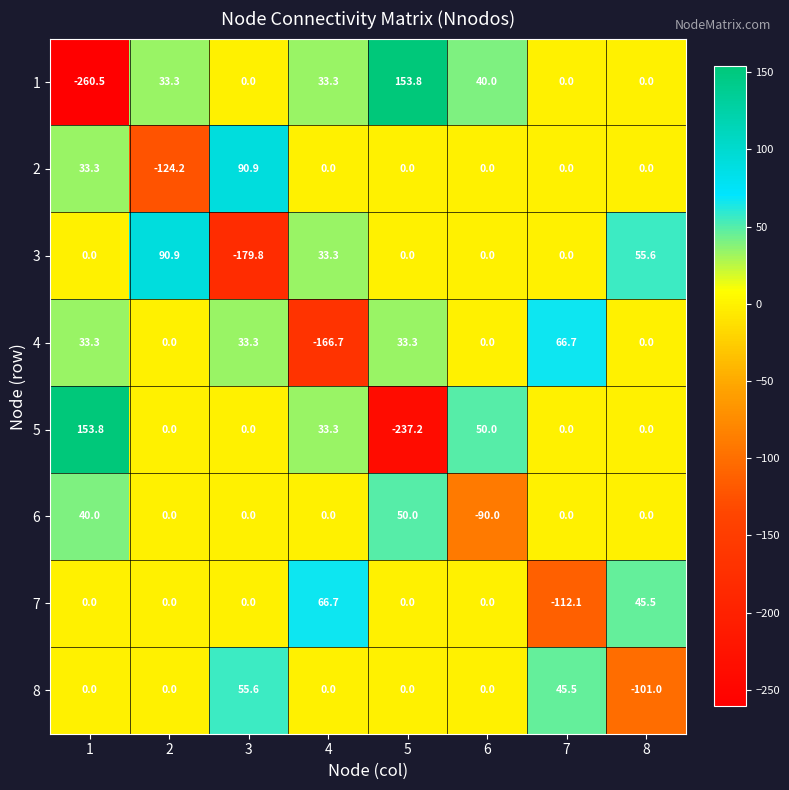

What is the minimum value shown in the chart?

-260.5